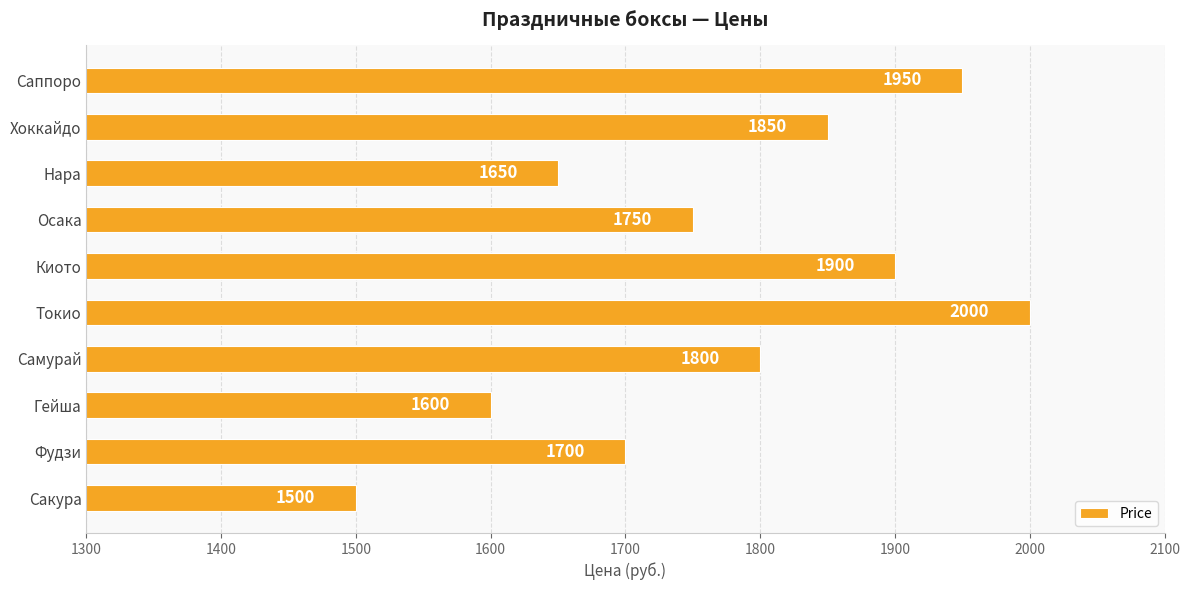

How many values are between 1650 and 1900?

6